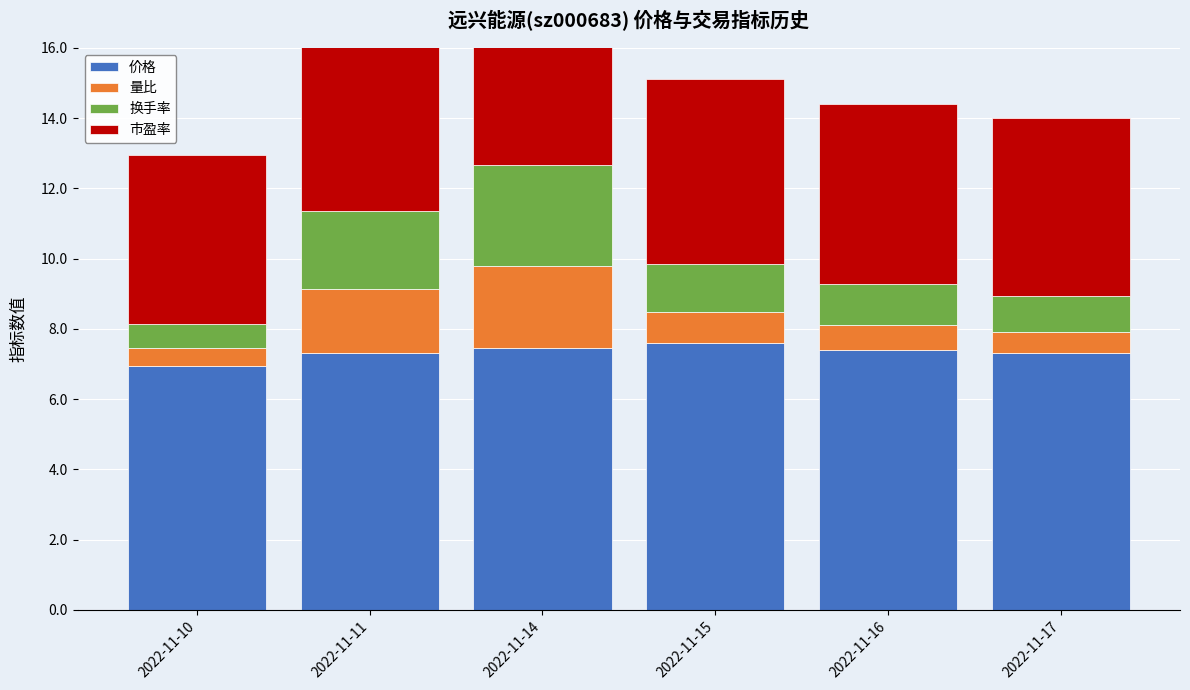

At how many categories does at least one series exceed 2?

6